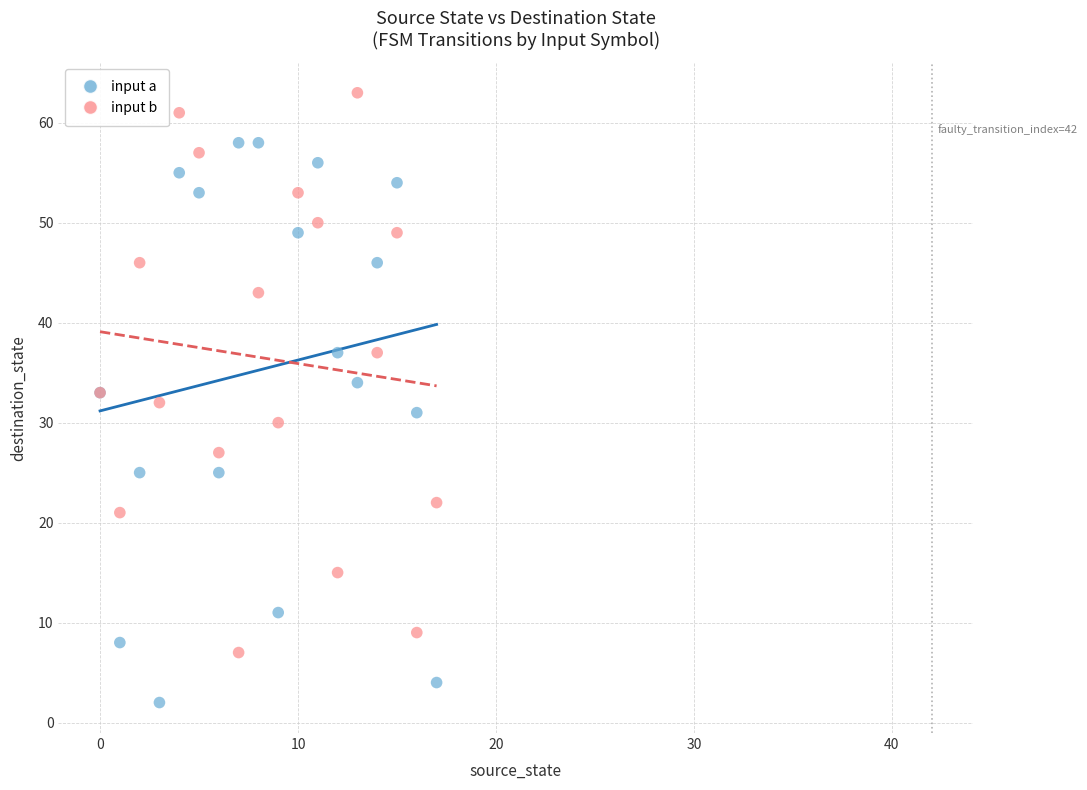

Which series contains the lowest Y value?

input a